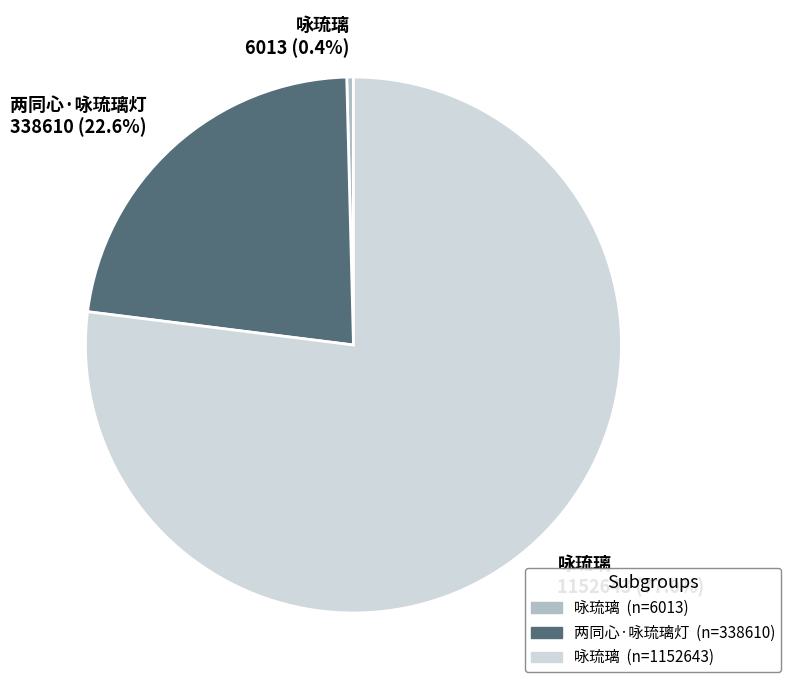

Which has a higher value, 咏琉璃 1152643 (77.0%) or 两同心·咏琉璃灯 338610 (22.6%)?

咏琉璃 1152643 (77.0%)